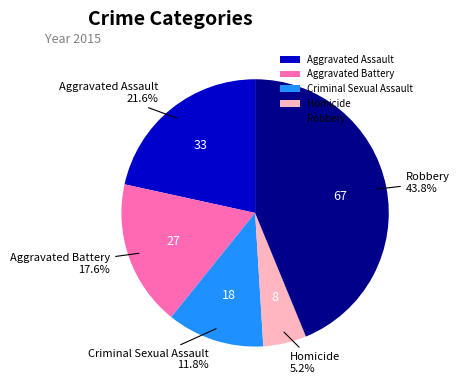

To the nearest percent, what percentage of the pie is Aggravated Assault?

22%